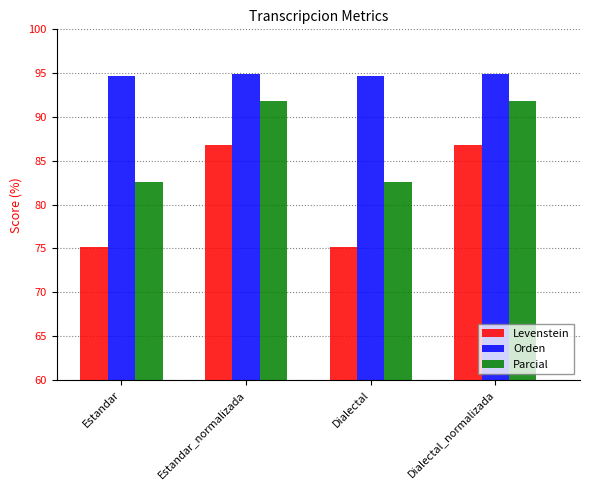

Is it true that Orden equals 60.5 at Estandar?

False